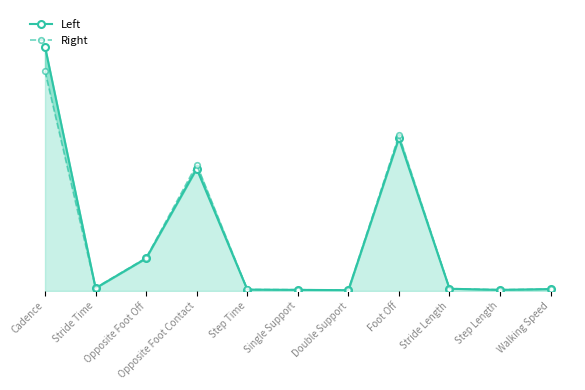

Is it true that Right equals 0.0 at Single Support?

False